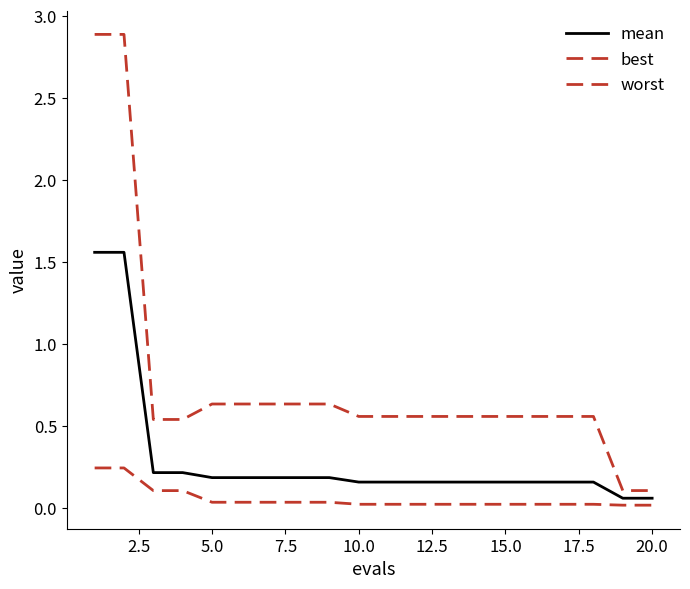

Does the chart have visible grid lines?

No